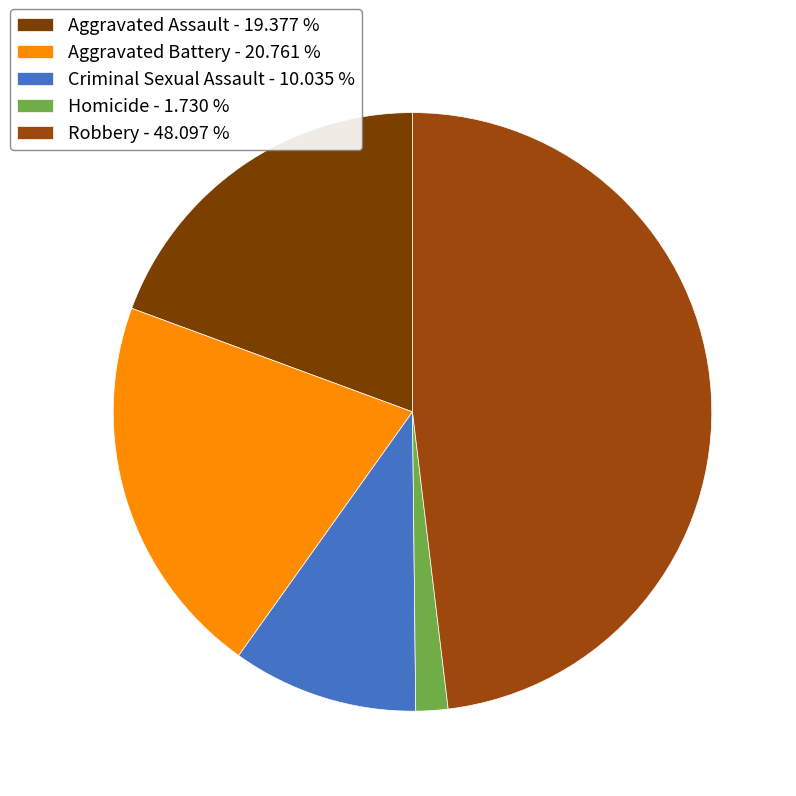

Which slice is the largest?

Robbery